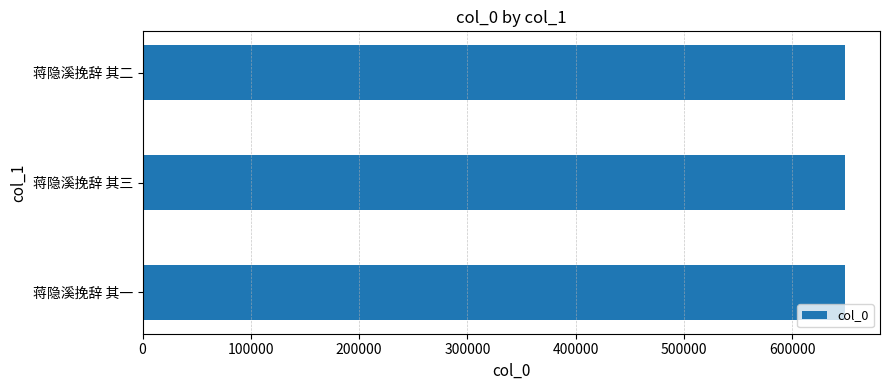

What is the average value?

648597